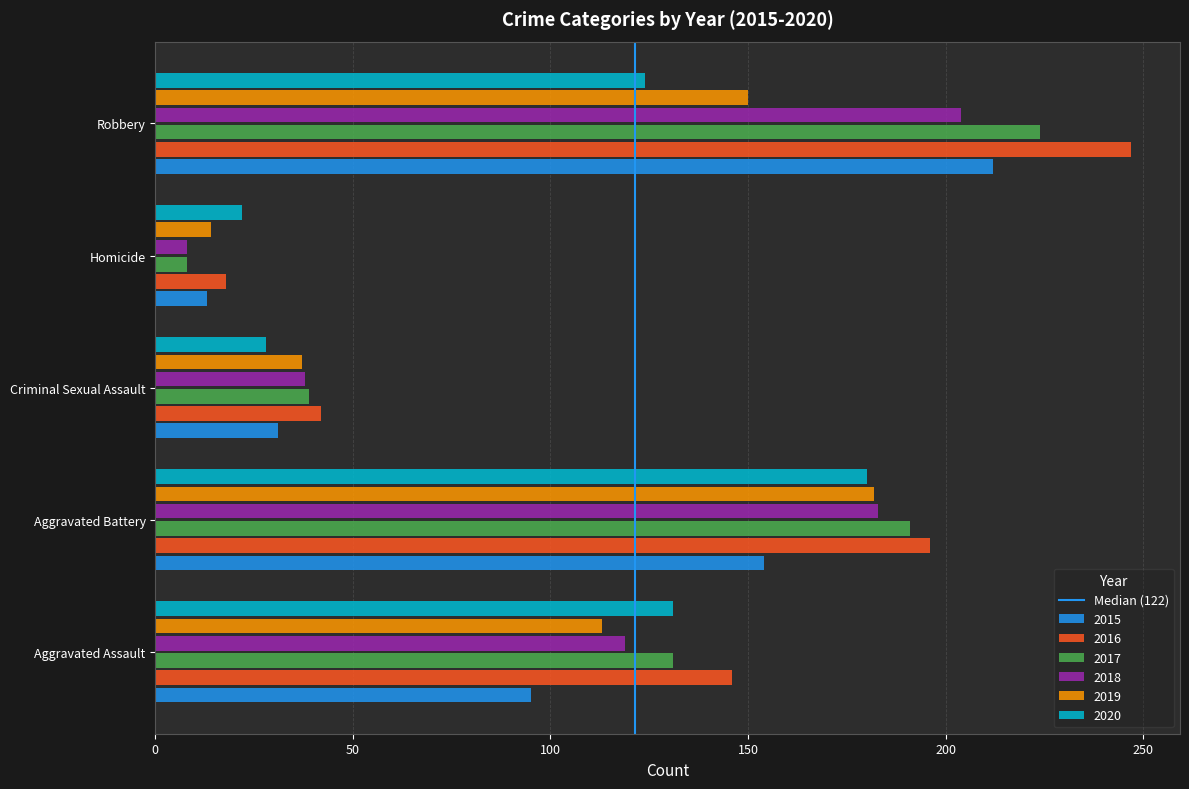

What is the difference between the maximum and minimum values in the 2016 series?

229